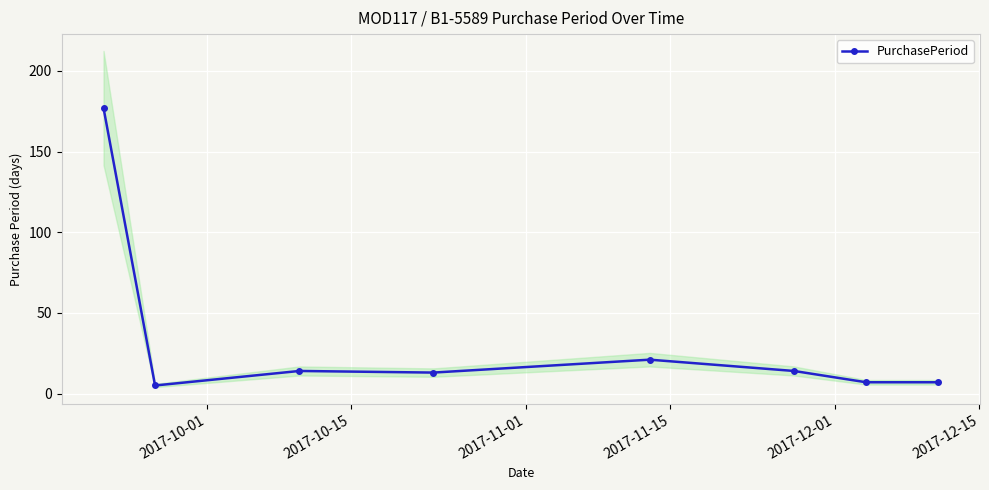

What is the lowest value of the PurchasePeriod series?

5